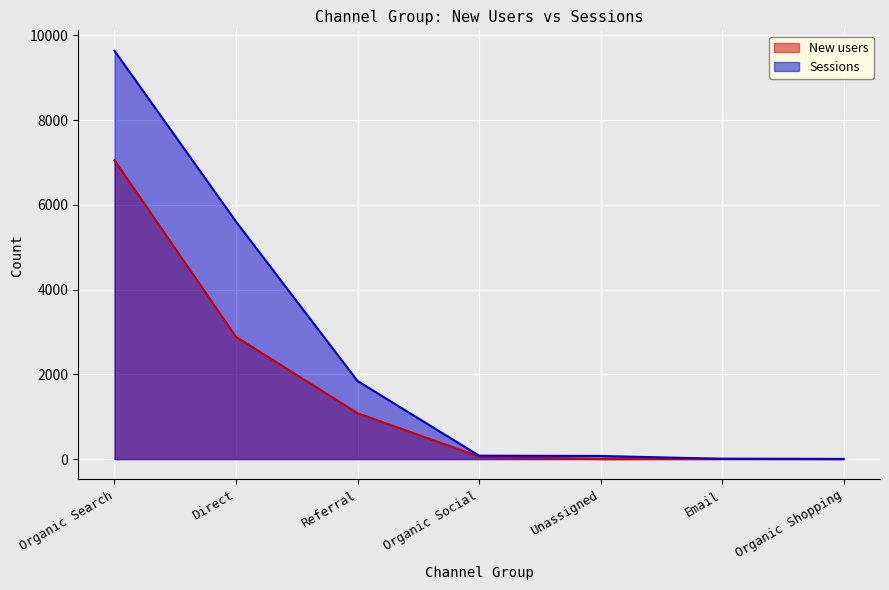

What is the difference between the maximum and minimum values in the Sessions series?

9633